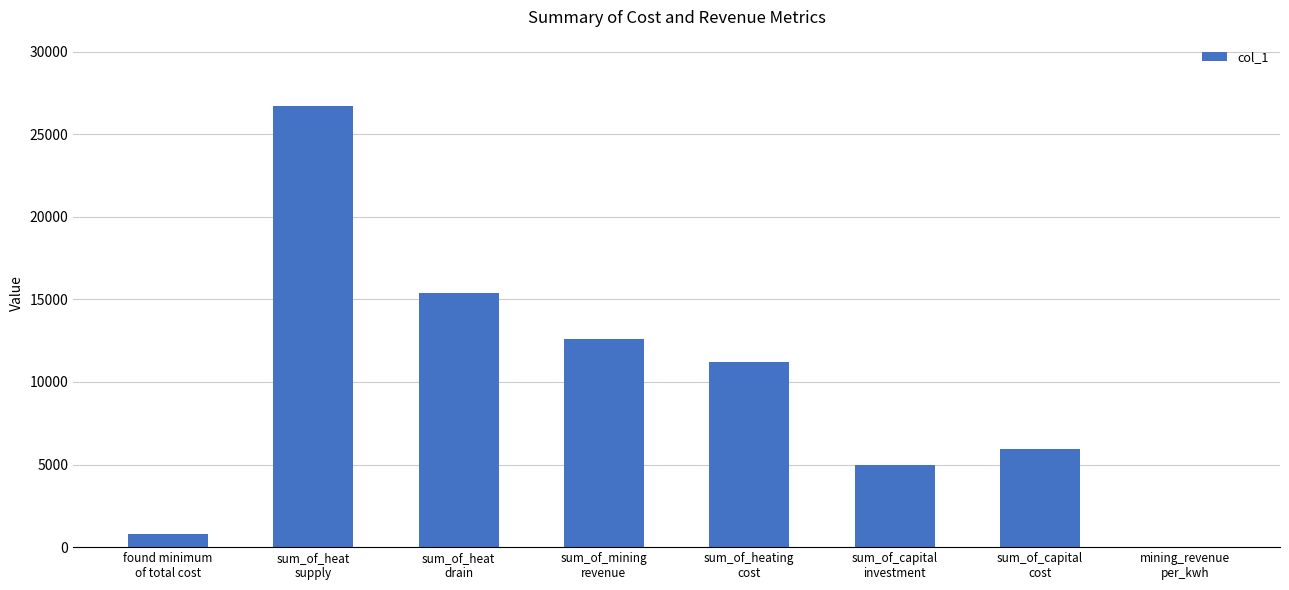

Which category has the highest value across all series?

sum_of_heat
supply